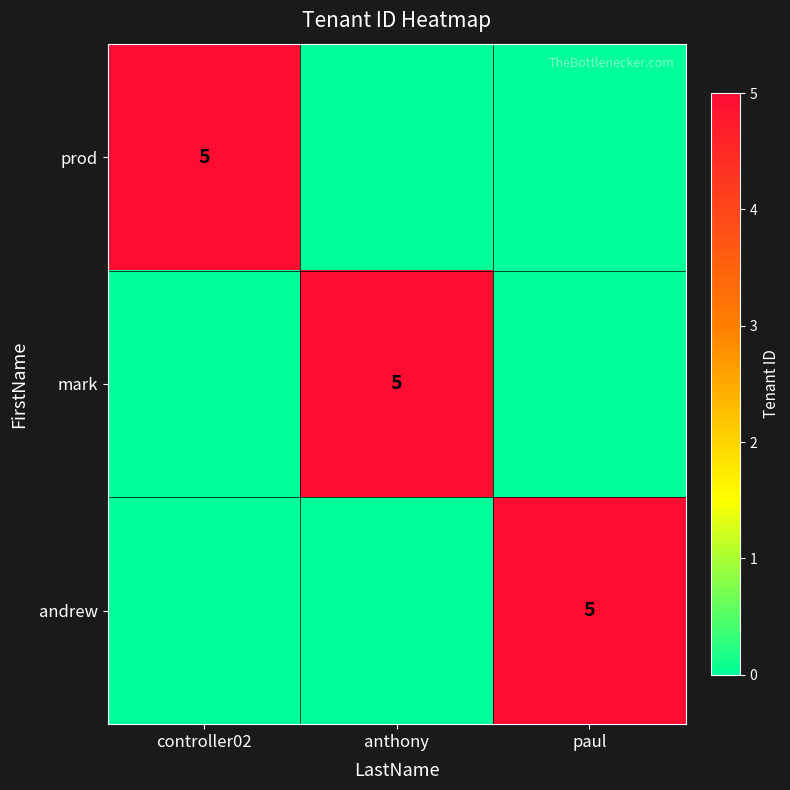

At how many categories does at least one series exceed 4?

3